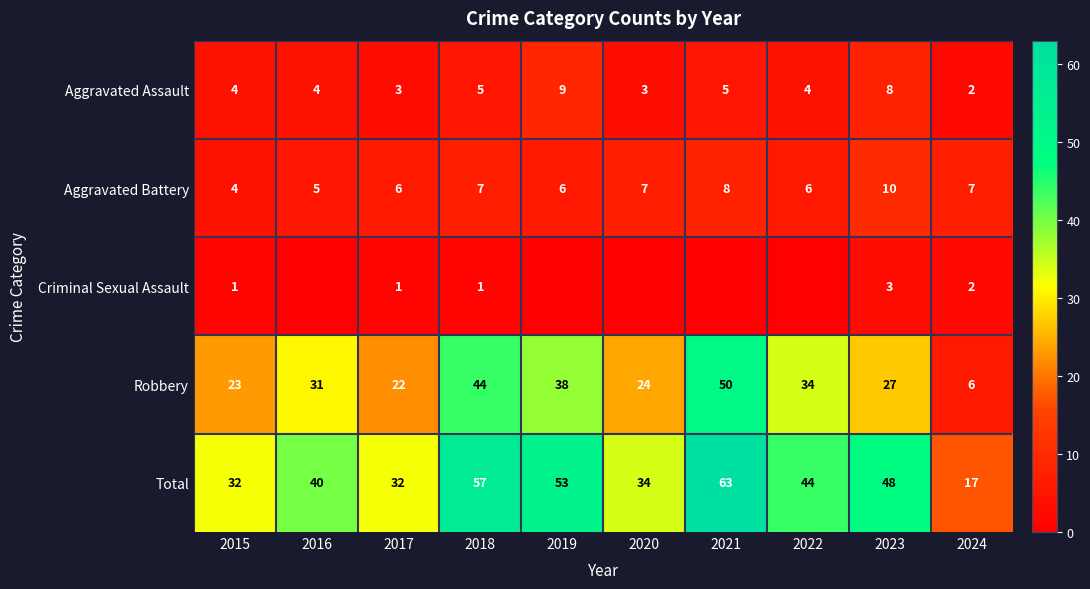

The Aggravated Battery series shows 5 at 2016. True or false?

True